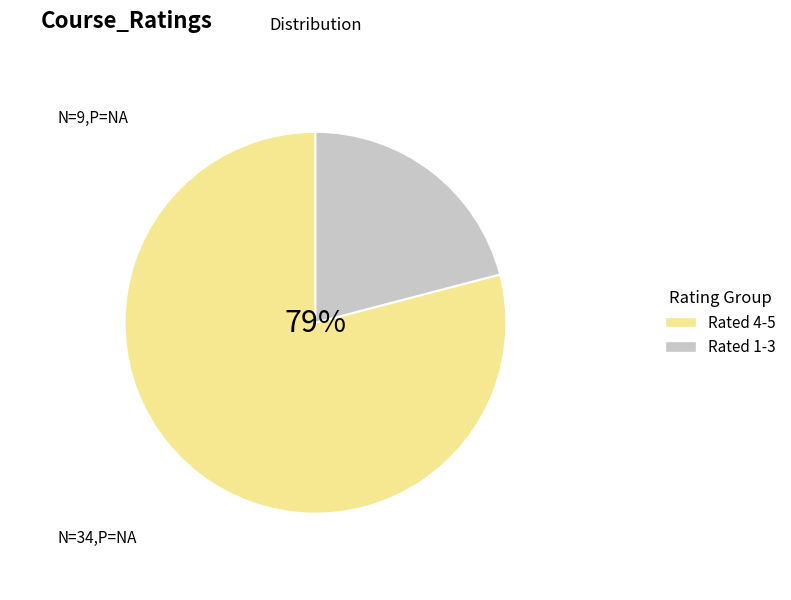

To the nearest percent, what percentage of the pie is Rated 1-3?

21%